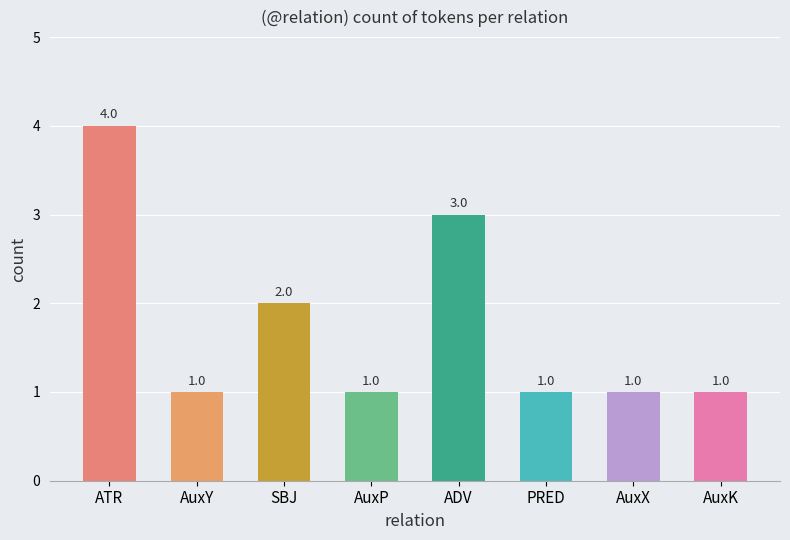

What is the change in value from SBJ to AuxK?

-1